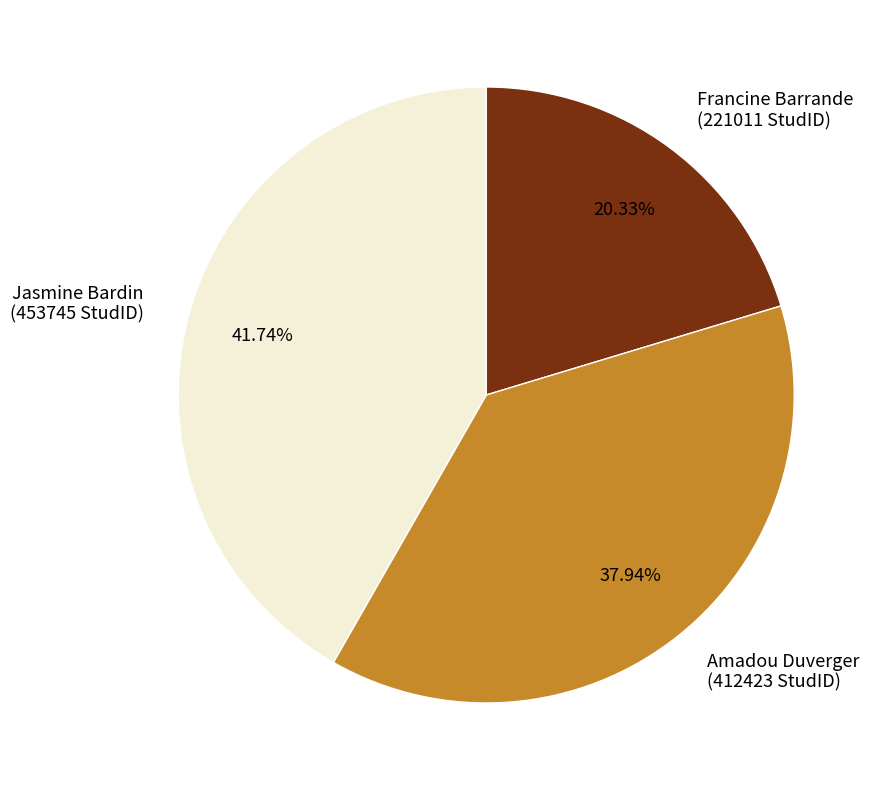

What is the smallest slice in the pie chart?

Francine Barrande